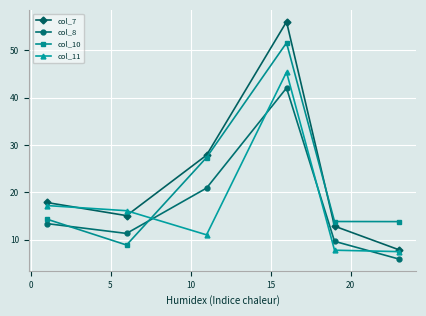

List the series in order of their peak value, highest first.

col_7, col_10, col_11, col_8